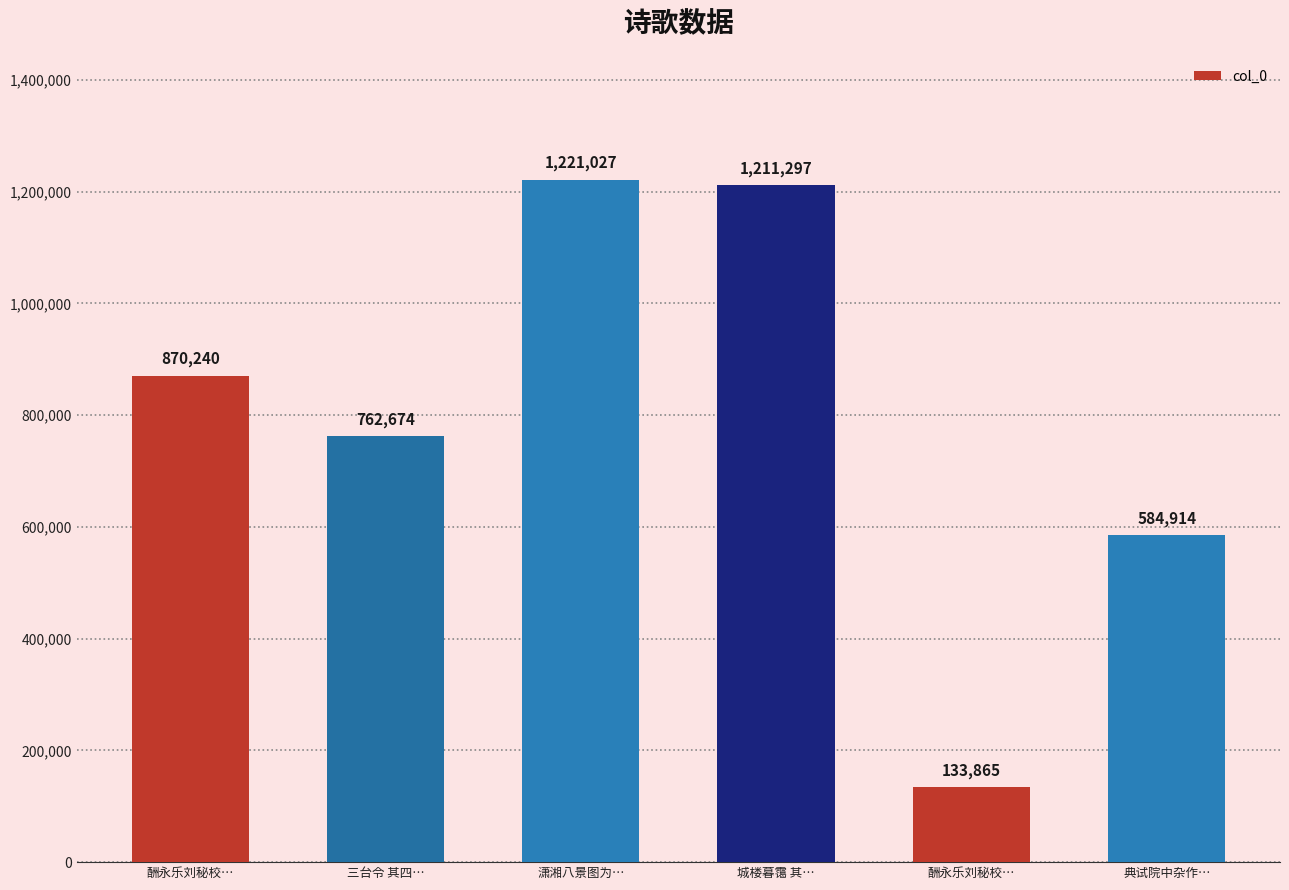

What is the maximum value shown in the chart?

1221027